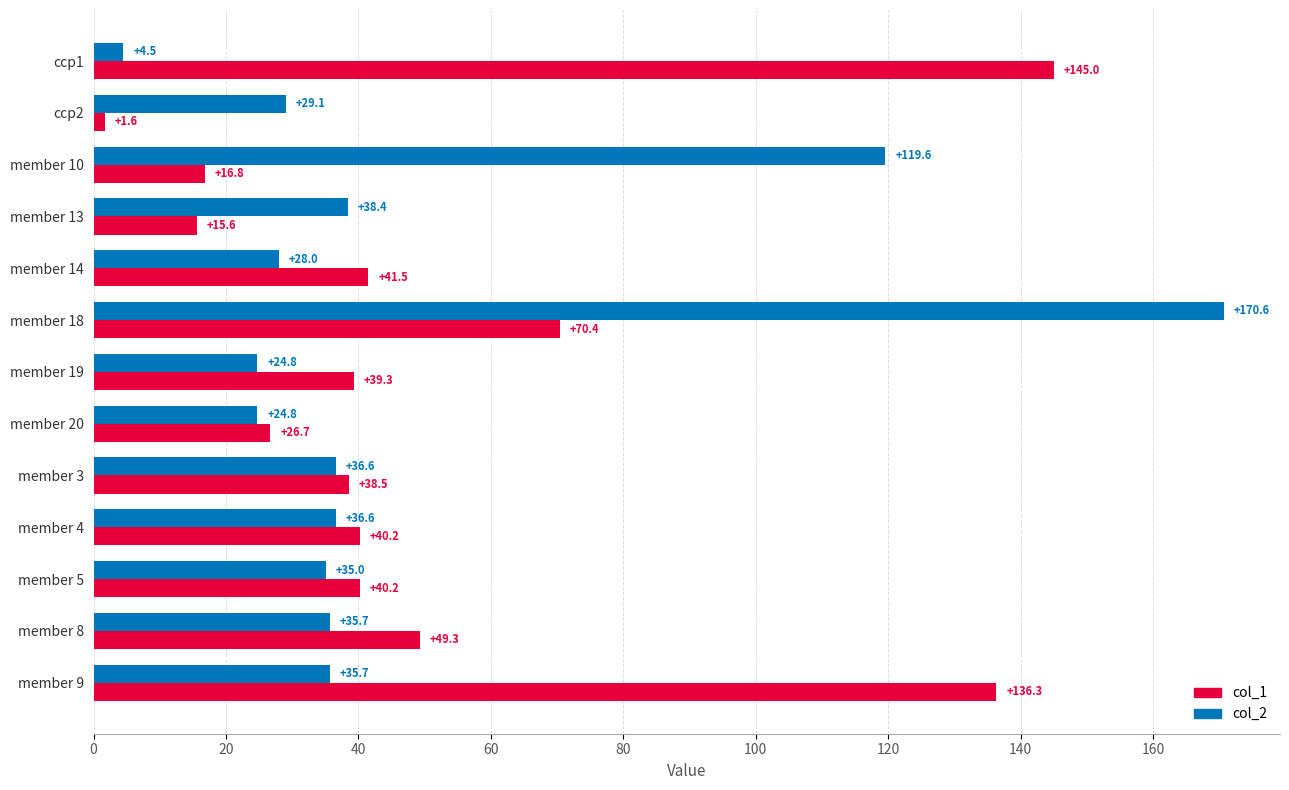

True or false: col_1 has a value of 11.9 at member 3.

False